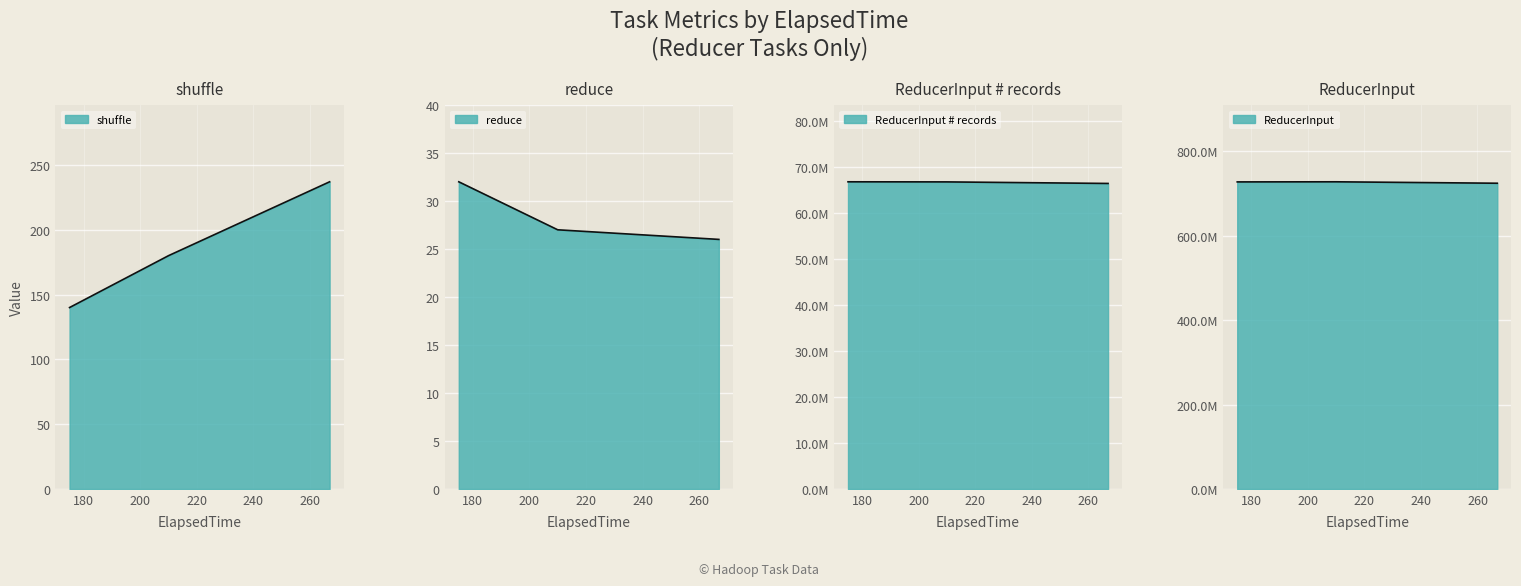

What is the average value of the ReducerInput # records series?

66666667